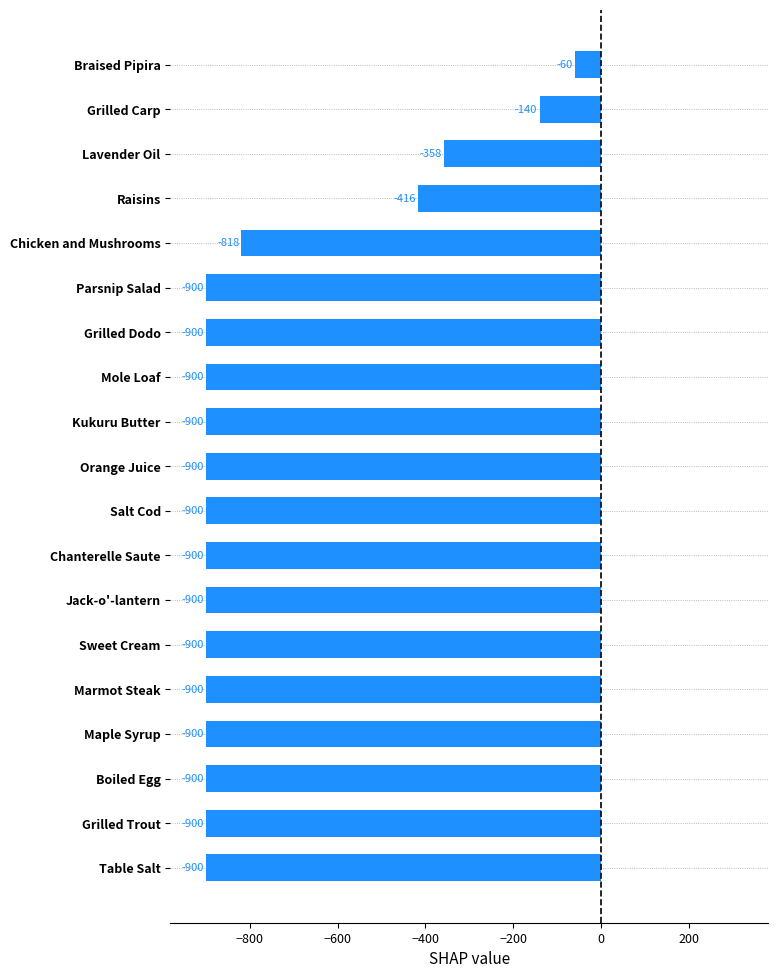

Is it true that the value at Salt Cod is -283.8?

False